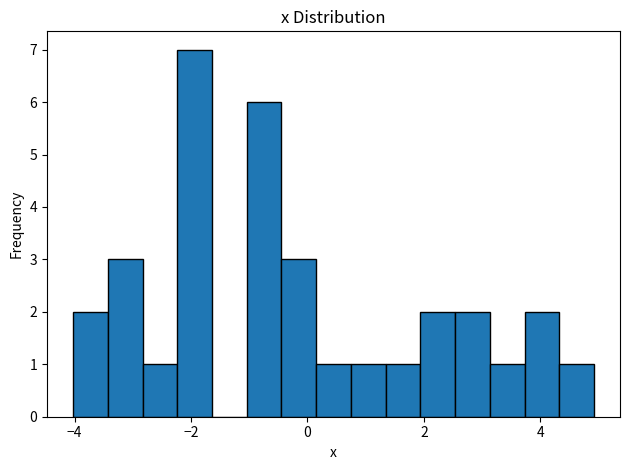

Around what value on the x-axis is the tallest bar? Give the approximate position of its centre, as read against the axis.

-2.0